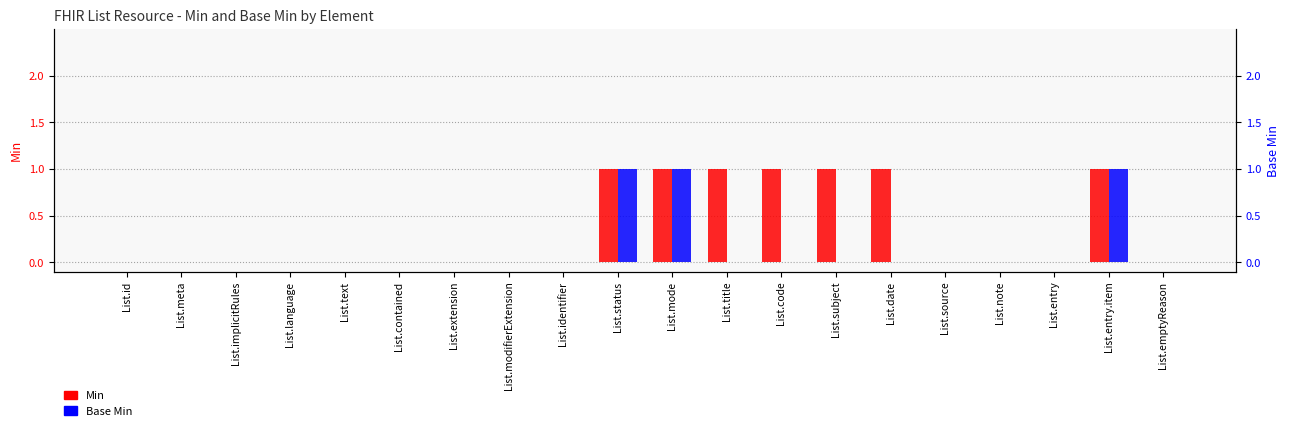

What is the greatest value displayed?

1